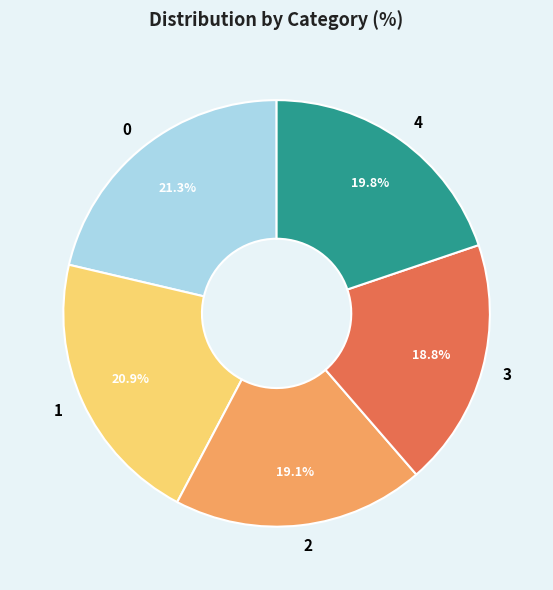

Is 3 the majority of the pie?

No